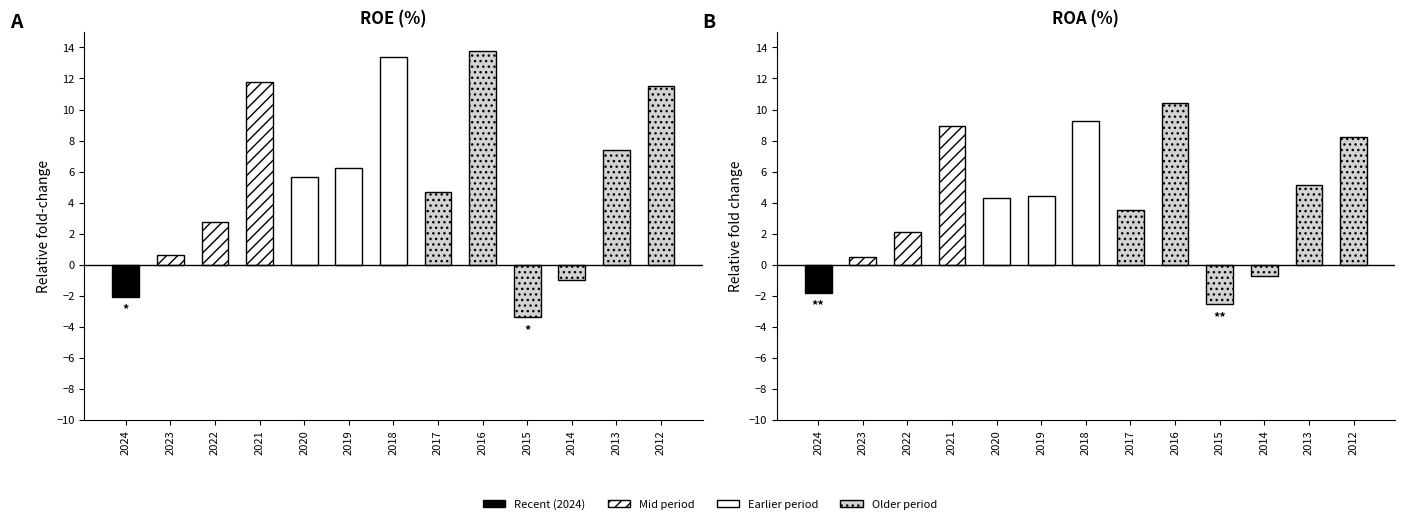

At how many categories does at least one series exceed 5?

7